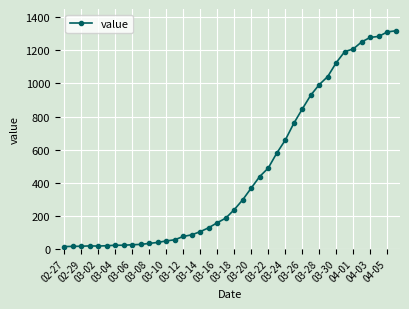

What is the sum of all values?

18687